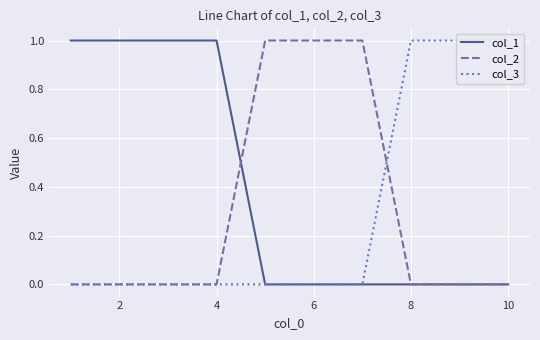

The col_2 series shows 0 at 8. True or false?

True